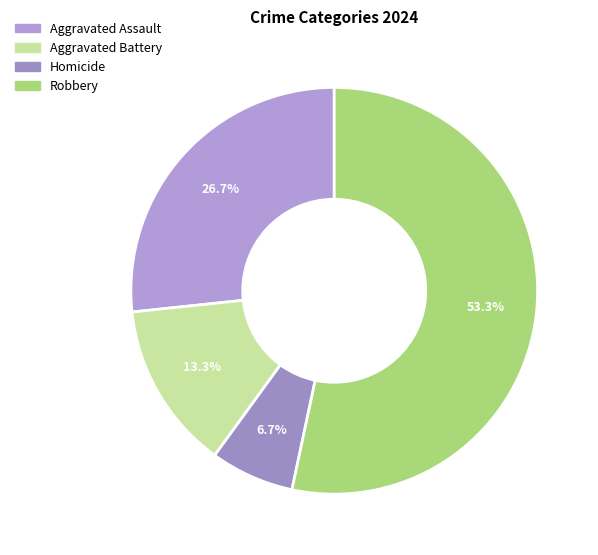

To the nearest percent, what portion does Aggravated Battery represent?

13%